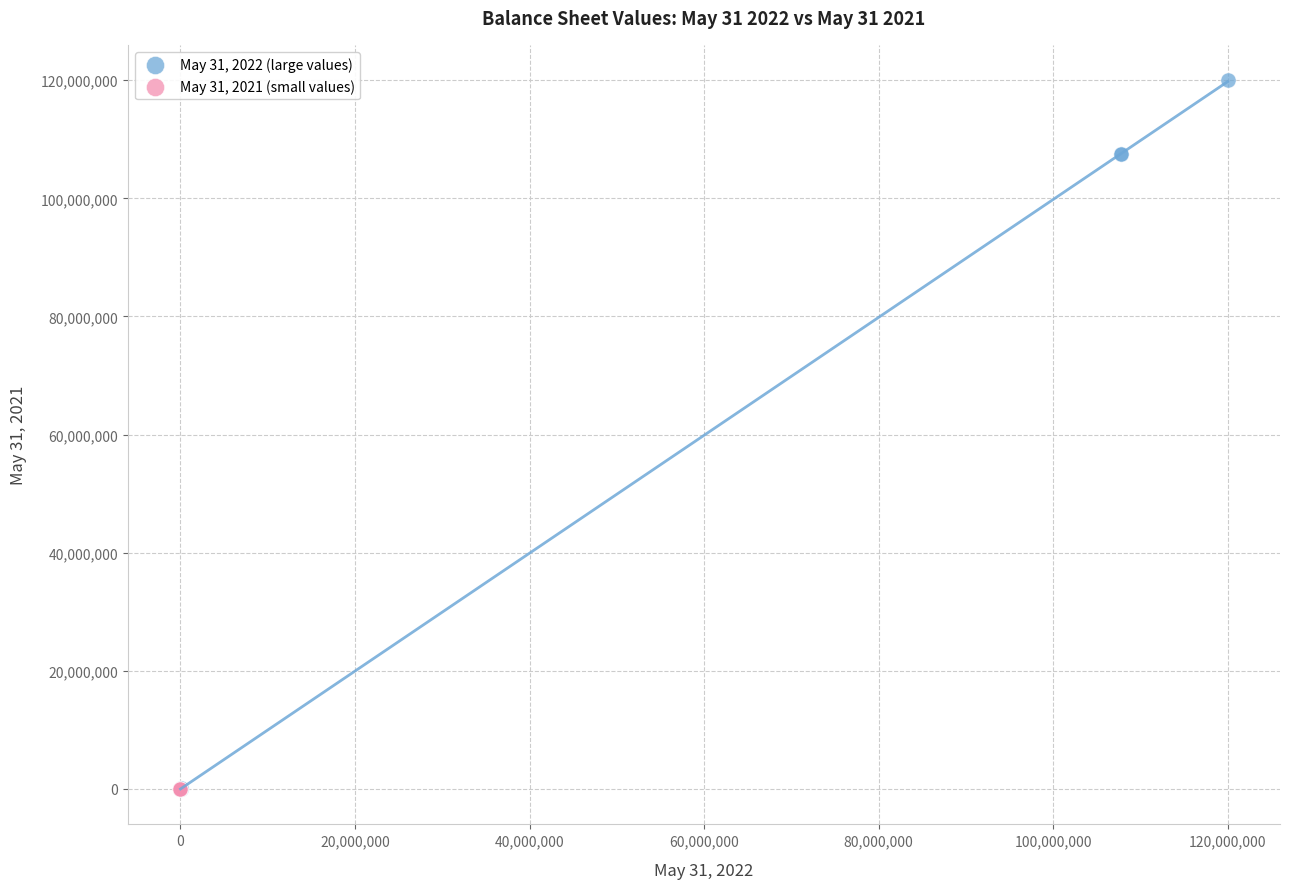

Which series has the largest Y range (max minus min)?

May 31, 2022 (large values)